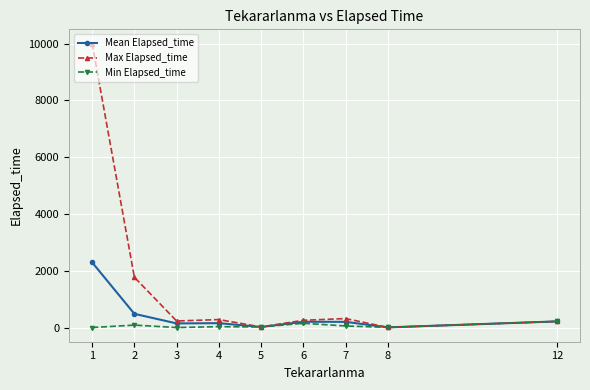

Rank the series by their maximum value, from highest to lowest.

Max Elapsed_time, Mean Elapsed_time, Min Elapsed_time